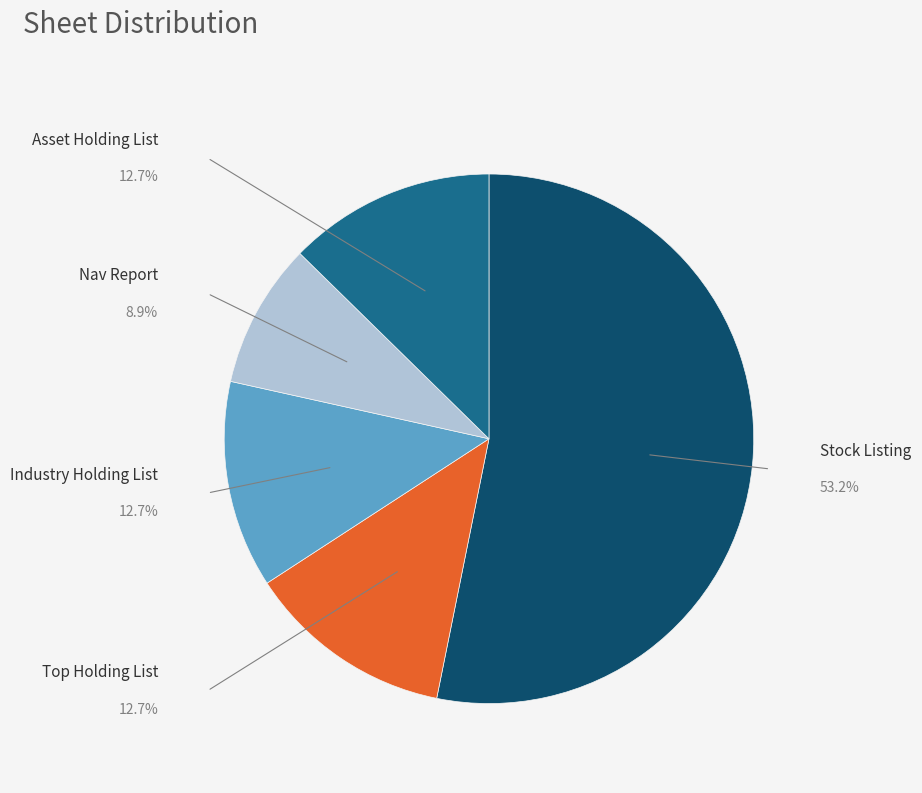

Which category accounts for the majority?

Stock Listing